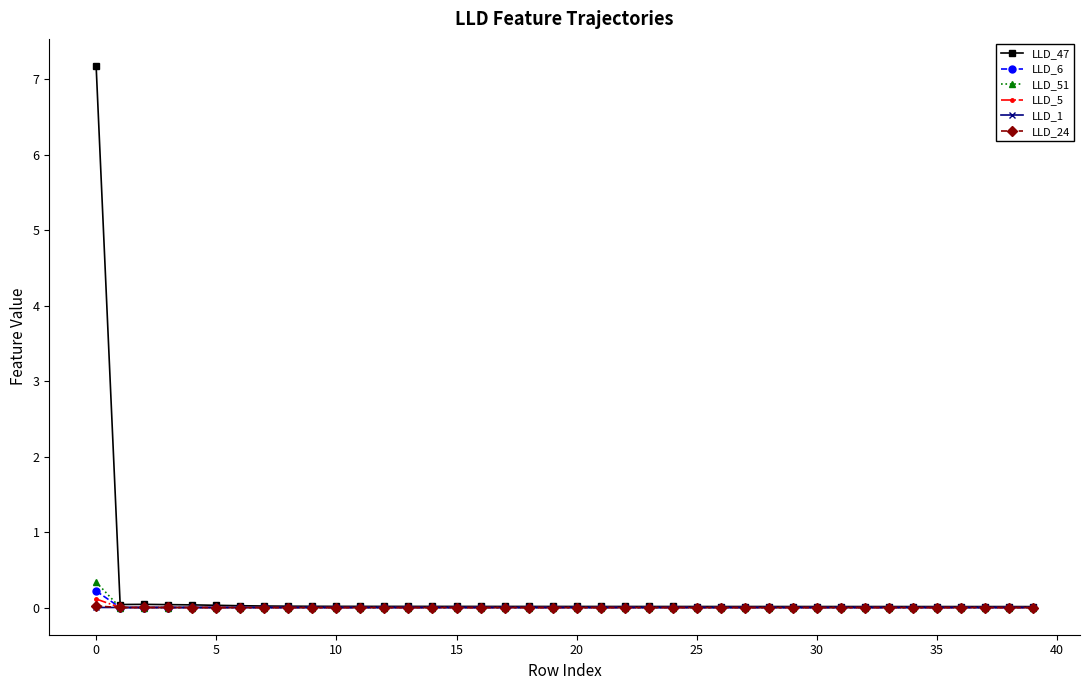

True or false: LLD_51 has more than 1 interior local peaks.

True